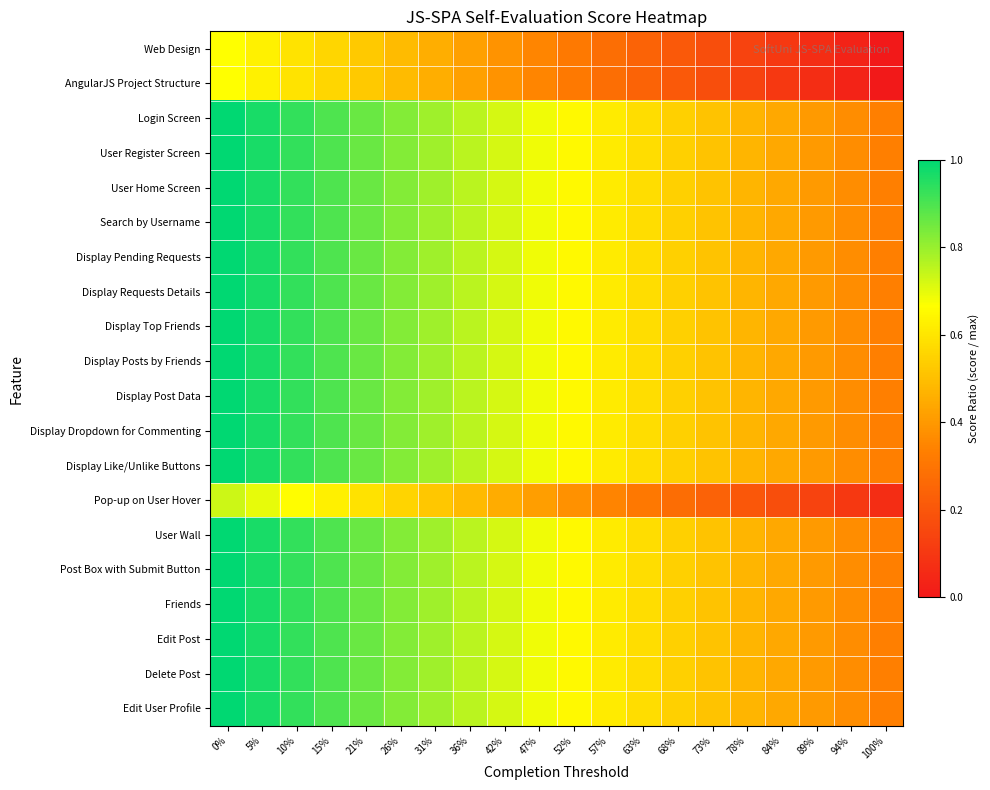

What is the total value across all series at 52%?

12.0